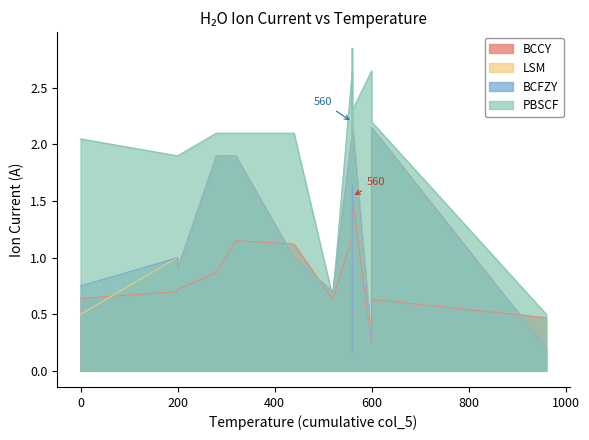

What is the approximate value of col_2 at 560?

2.1